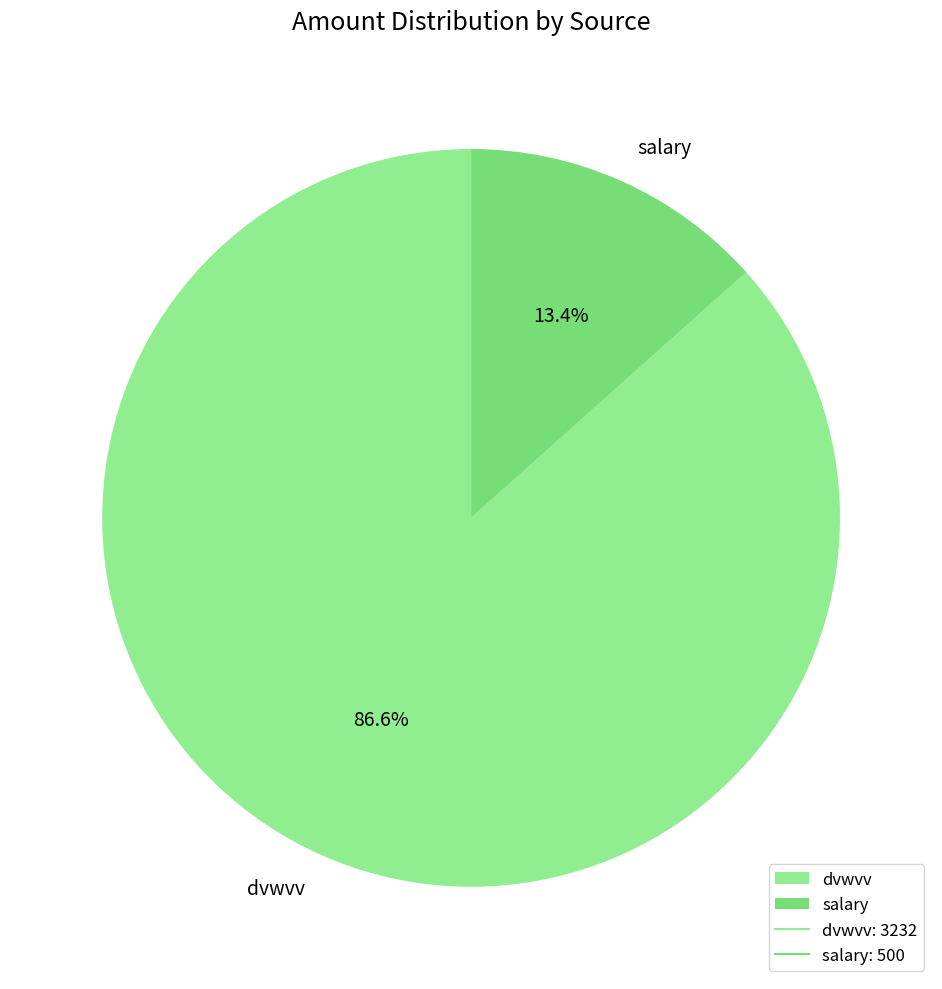

What percentage is NOT represented by salary?

86.6%